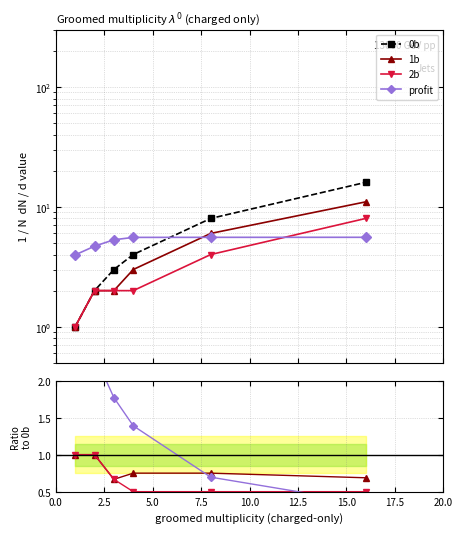

True or false: 2b and 0b intersect in this chart.

False